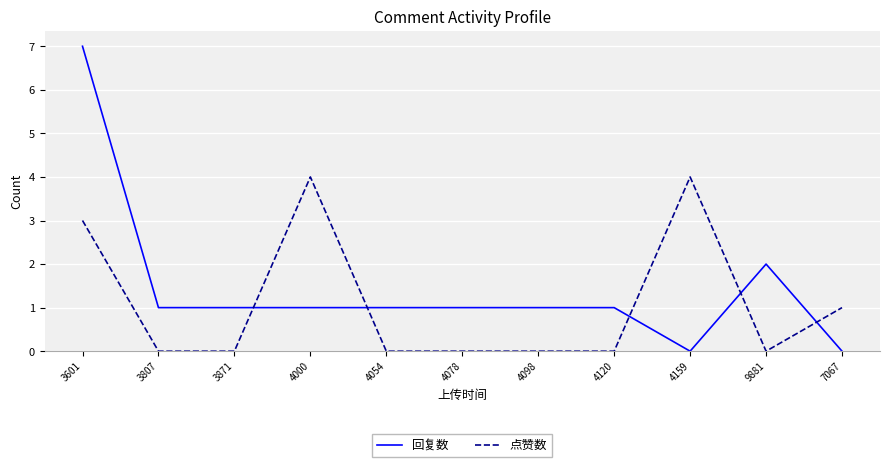

Which series changed the most between 4098 and 4159?

点赞数